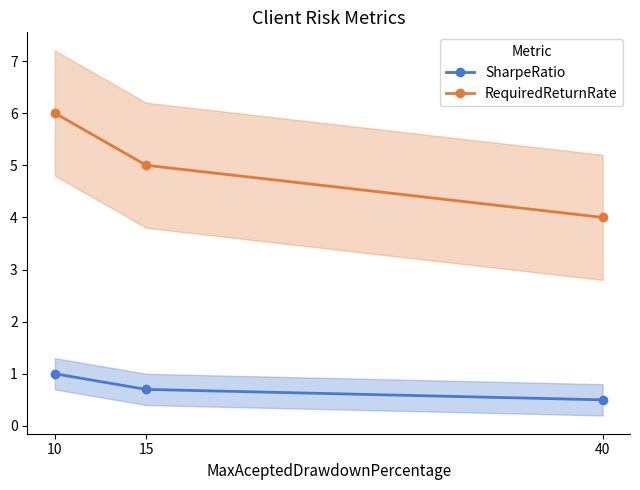

Where does the RequiredReturnRate series first go above 5?

10